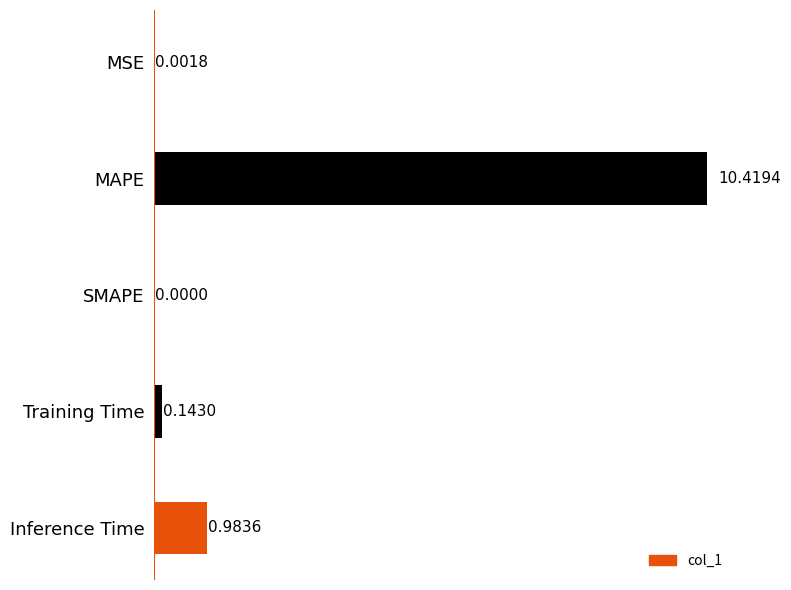

Which label corresponds to the largest value in the chart?

MAPE